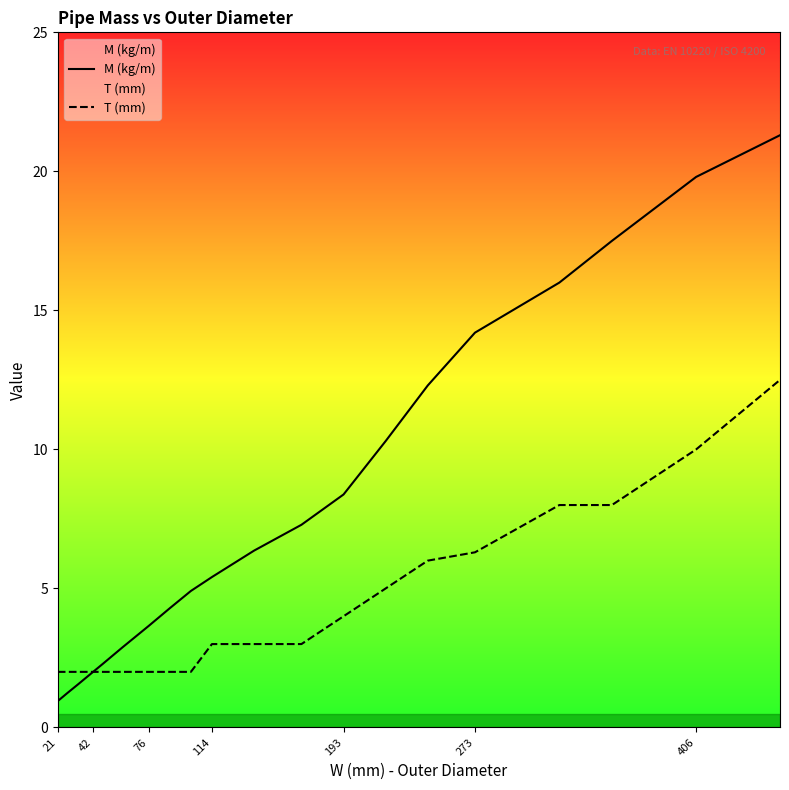

What is the difference between the T (mm) values at 406 and 76?

8.0